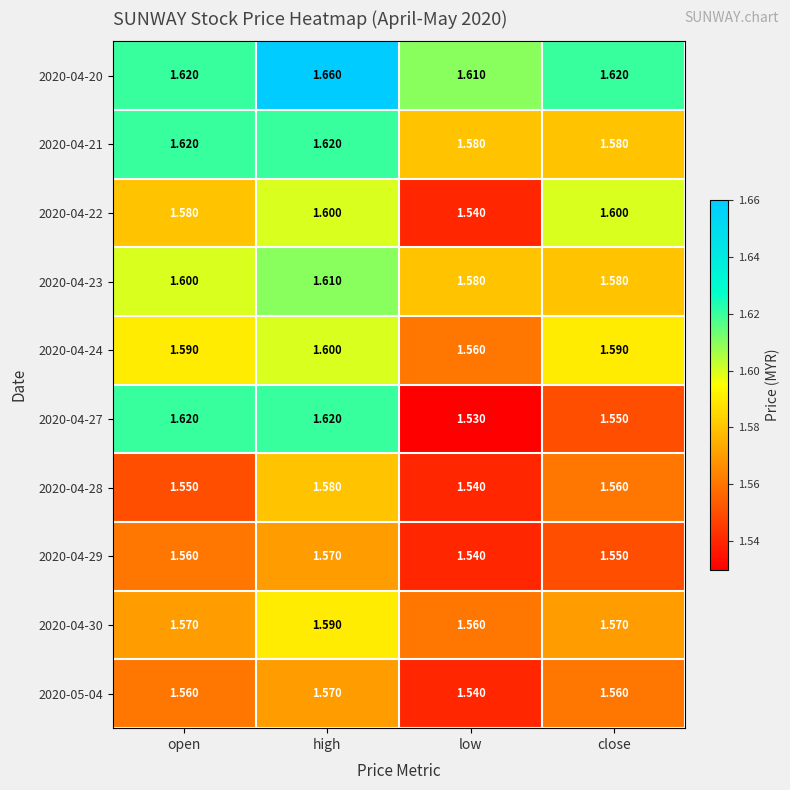

List the labels in order of 2020-04-28 value, largest first.

high, close, open, low